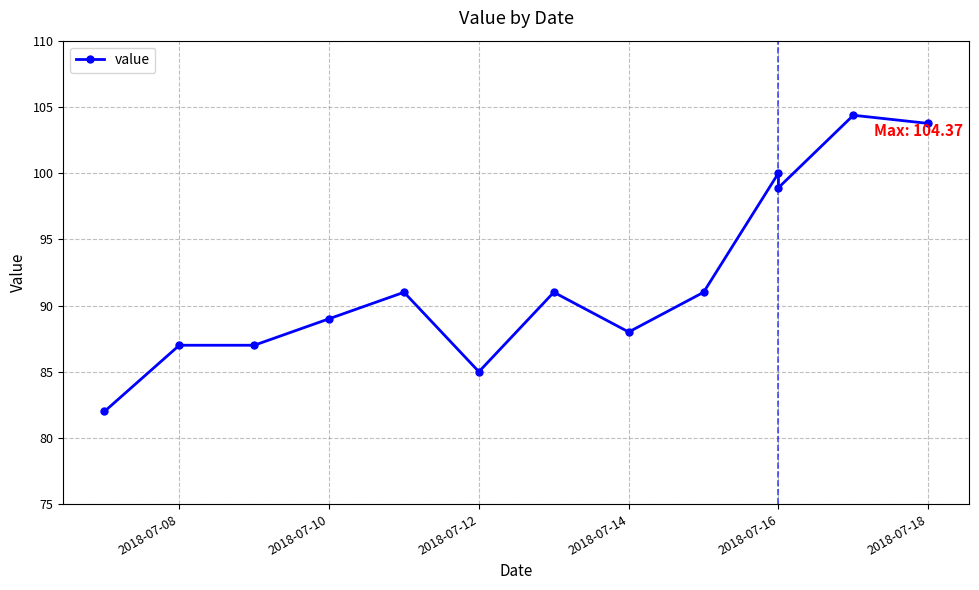

True or false: the data has more than 2 interior local peaks.

True